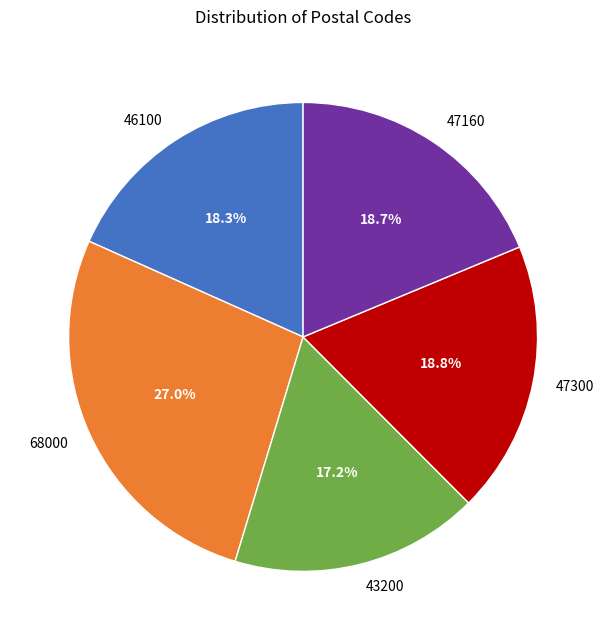

What is the largest slice in the pie chart?

68000